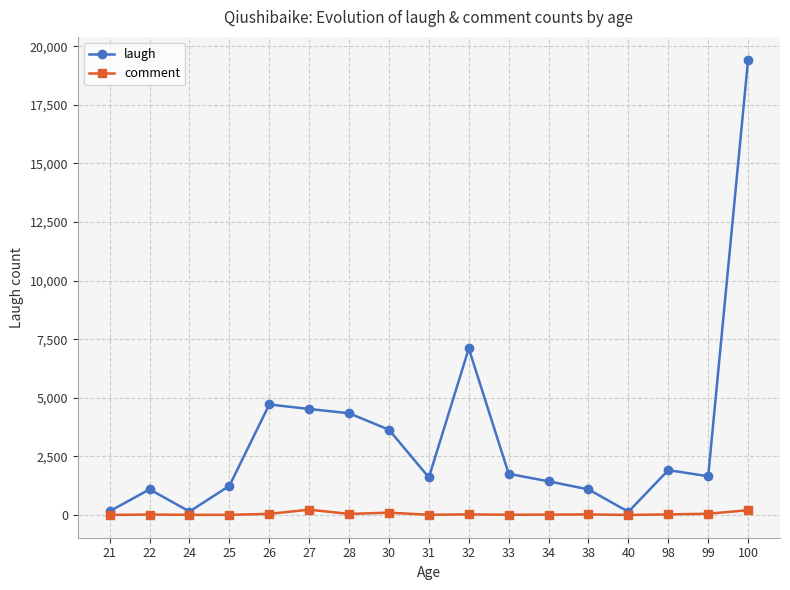

What is the maximum value for comment?

227